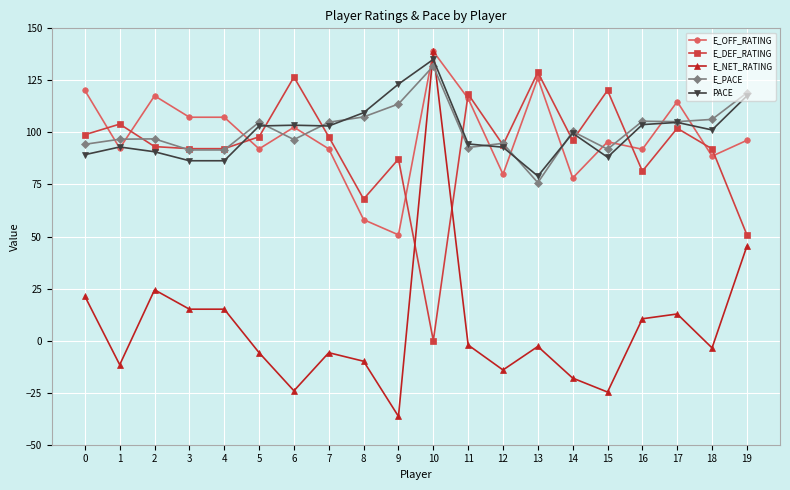

Does the chart display data point markers on the line(s)?

Yes